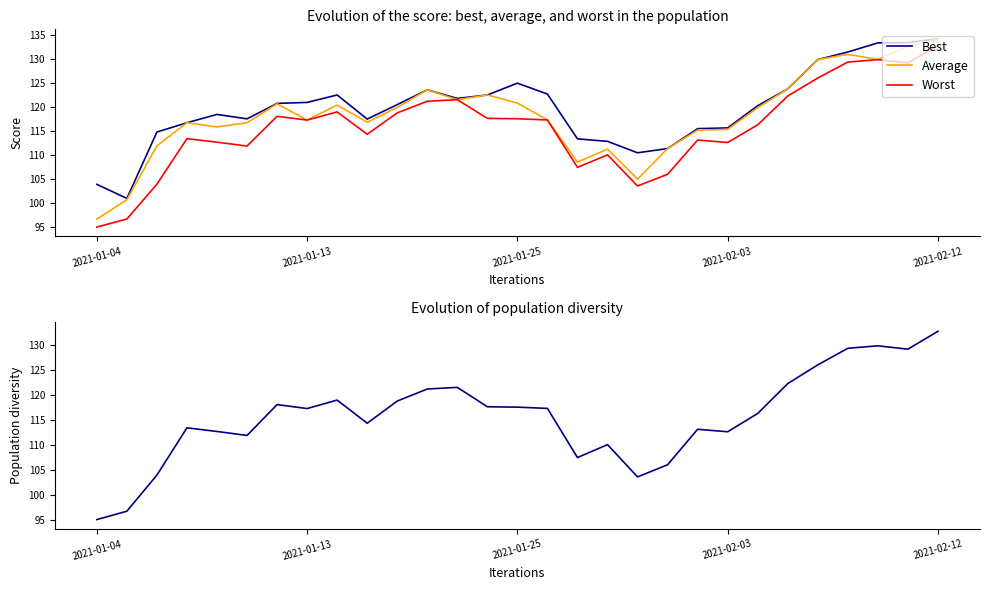

What is the total value across all series at 2021-02-03?

343.7